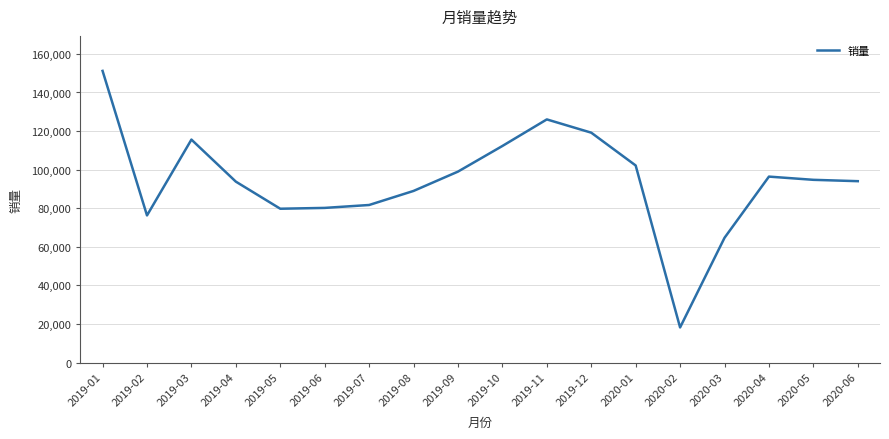

Does the chart display data point markers on the line(s)?

No